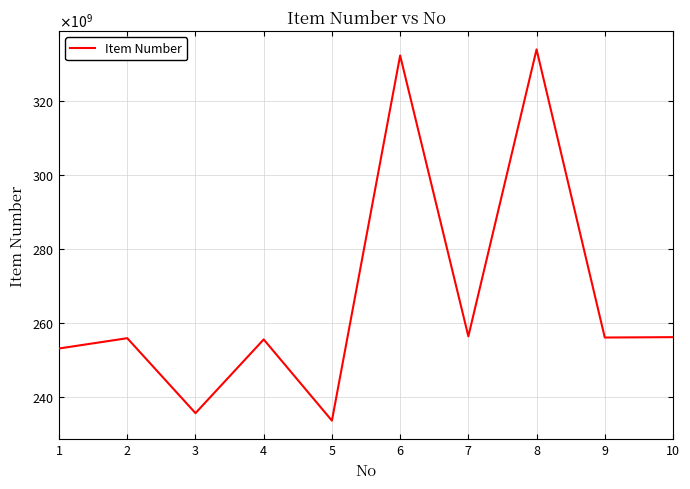

Does the chart display data point markers on the line(s)?

No